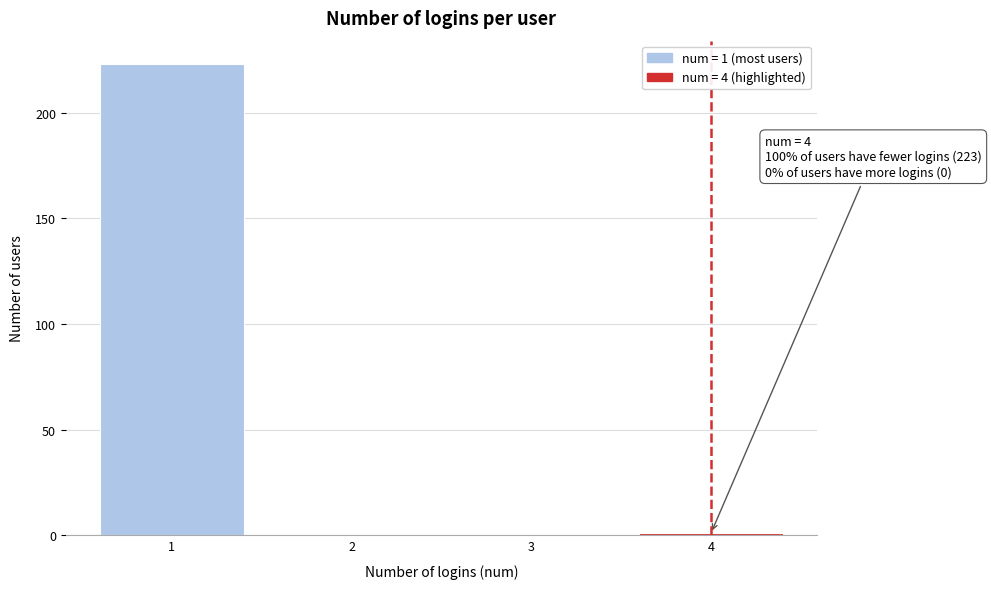

Over which range of the x-axis is the bar tallest?

0.5 to 1.5